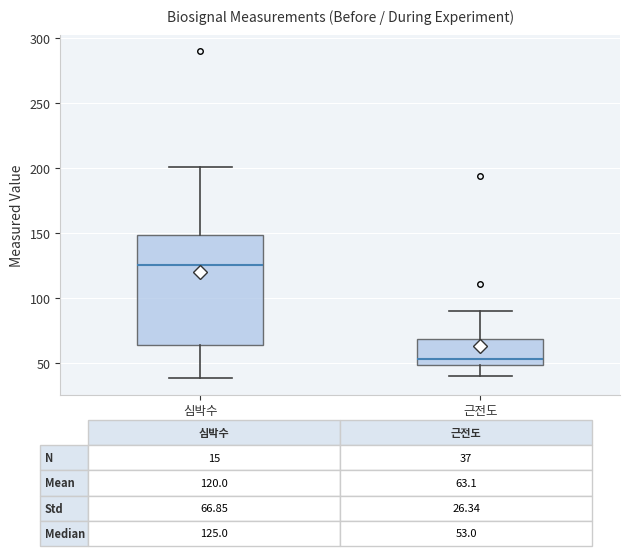

Which box has the highest median line?

심박수